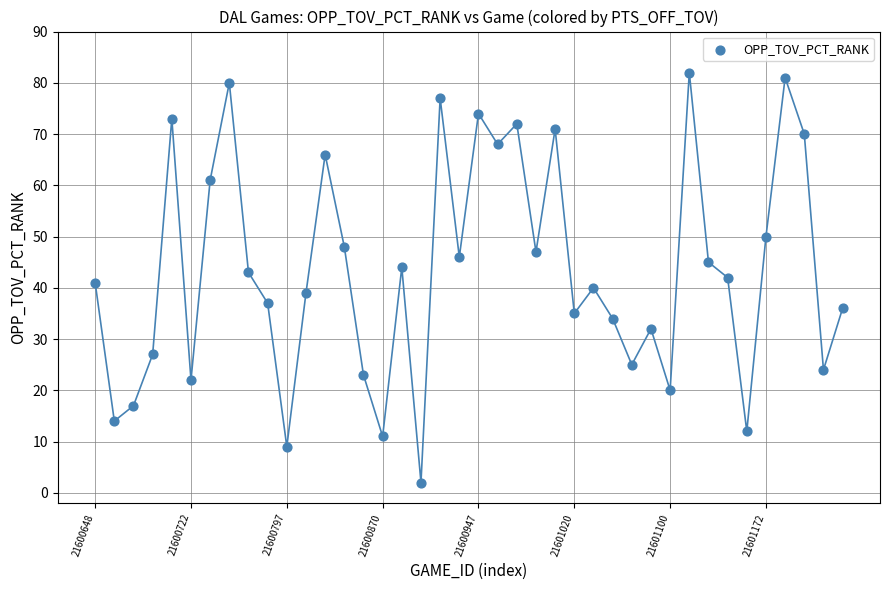

What is the range of Y values (max minus min)?

80